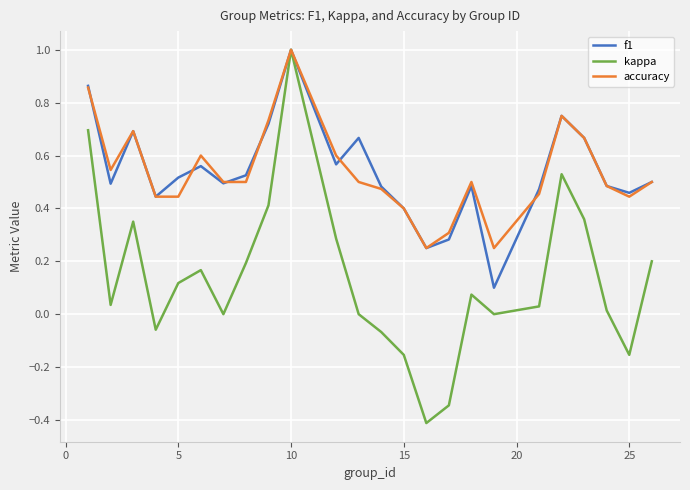

Which series has the largest range (max minus min)?

kappa